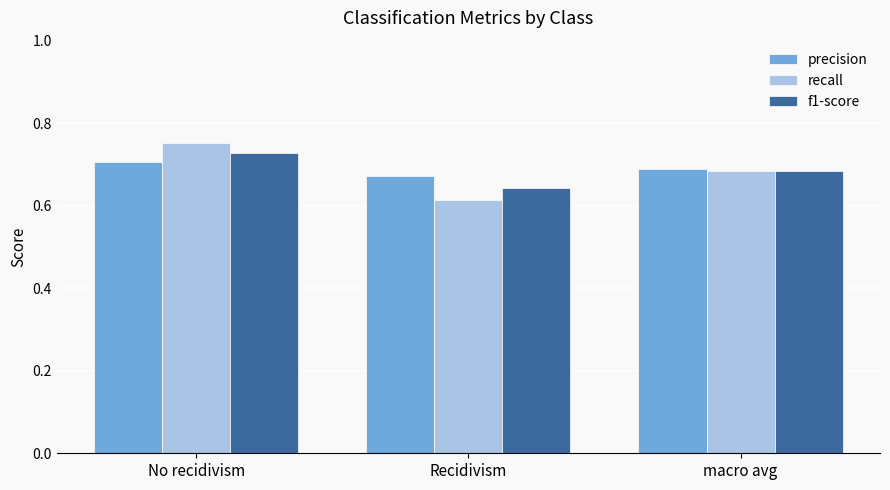

Is the value of recall at No recidivism greater than the value of precision at No recidivism?

Yes